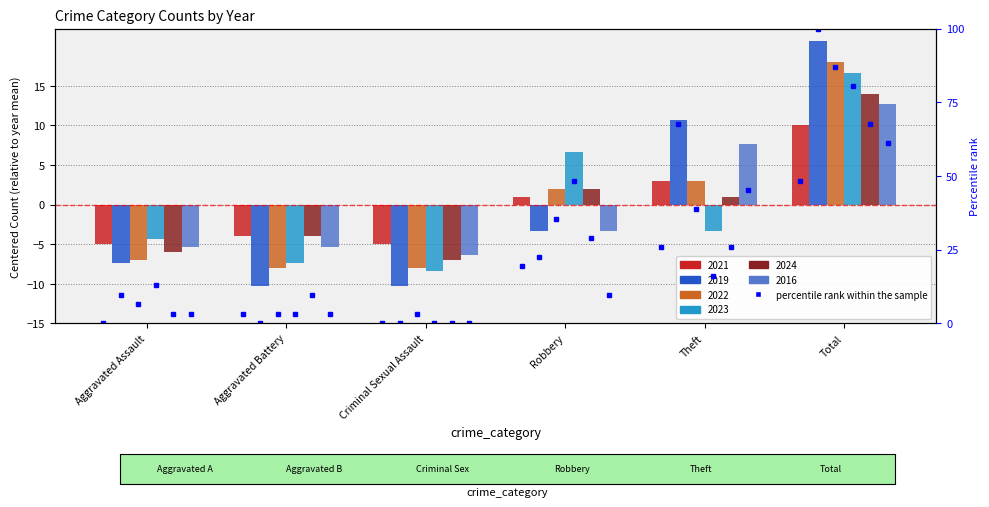

At which category is the sum across all series the highest?

Total